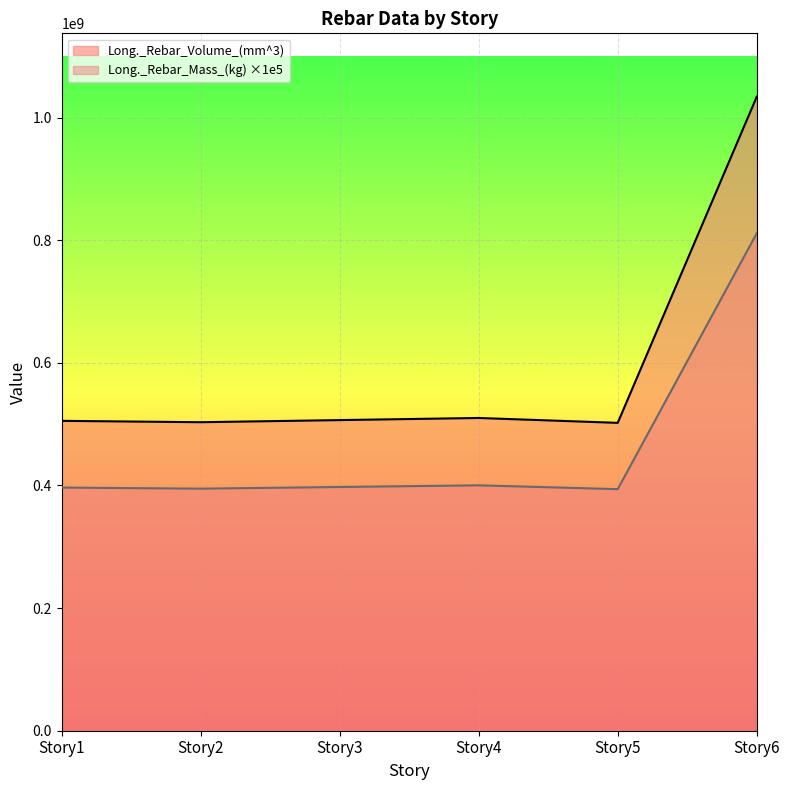

How many series are shown in this chart?

2